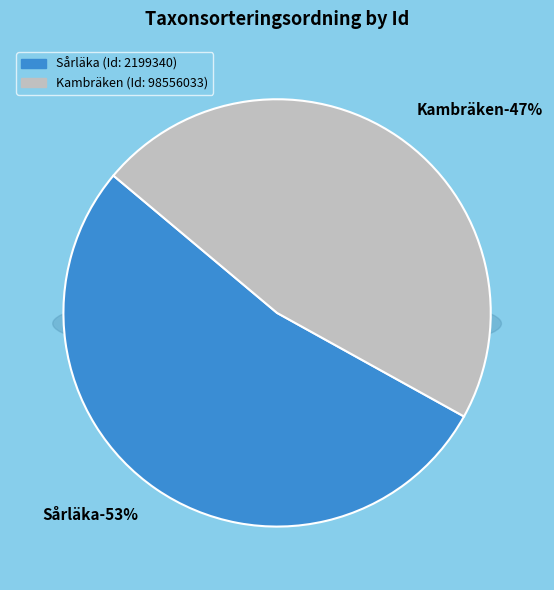

Which category has the smallest portion of the pie?

98556033